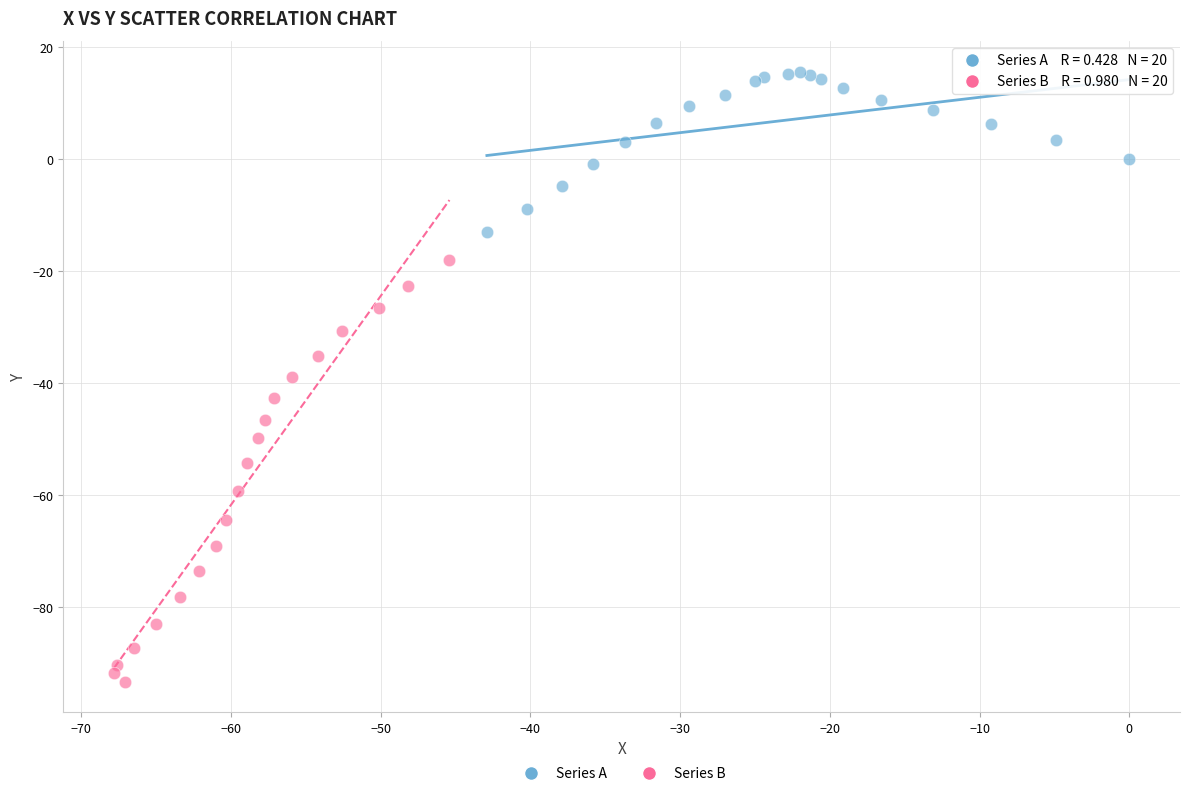

Which series has the widest spread of Y values?

Series B